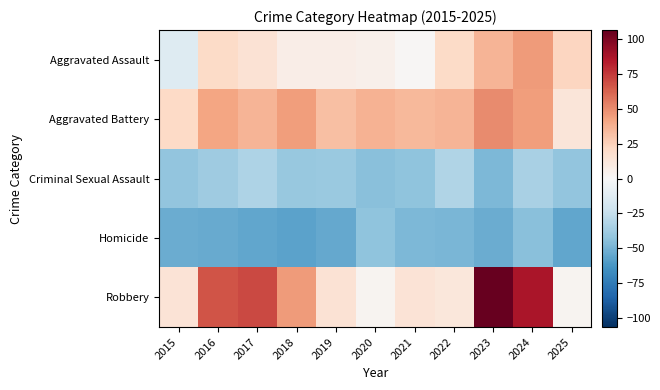

Reading left to right, transcribe all the data shown in this chart.

Aggravated Assault: 2015=-13.8	2016=20.2	2017=15.2	2018=7.2	2019=7.2	2020=5.2	2021=1.2	2022=20.2	2023=36.2	2024=45.2	2025=23.2
Aggravated Battery: 2015=21.2	2016=42.2	2017=36.2	2018=44.2	2019=32.2	2020=37.2	2021=34.2	2022=36.2	2023=50.2	2024=44.2	2025=13.2
Criminal Sexual Assault: 2015=-41.8	2016=-37.8	2017=-32.8	2018=-40.8	2019=-39.8	2020=-44.8	2021=-42.8	2022=-31.8	2023=-47.8	2024=-34.8	2025=-41.8
Homicide: 2015=-52.8	2016=-53.8	2017=-55.8	2018=-56.8	2019=-54.8	2020=-42.8	2021=-47.8	2022=-48.8	2023=-52.8	2024=-44.8	2025=-55.8
Robbery: 2015=14.2	2016=67.2	2017=70.2	2018=45.2	2019=15.2	2020=3.2	2021=14.2	2022=12.2	2023=113.2	2024=87.2	2025=3.2